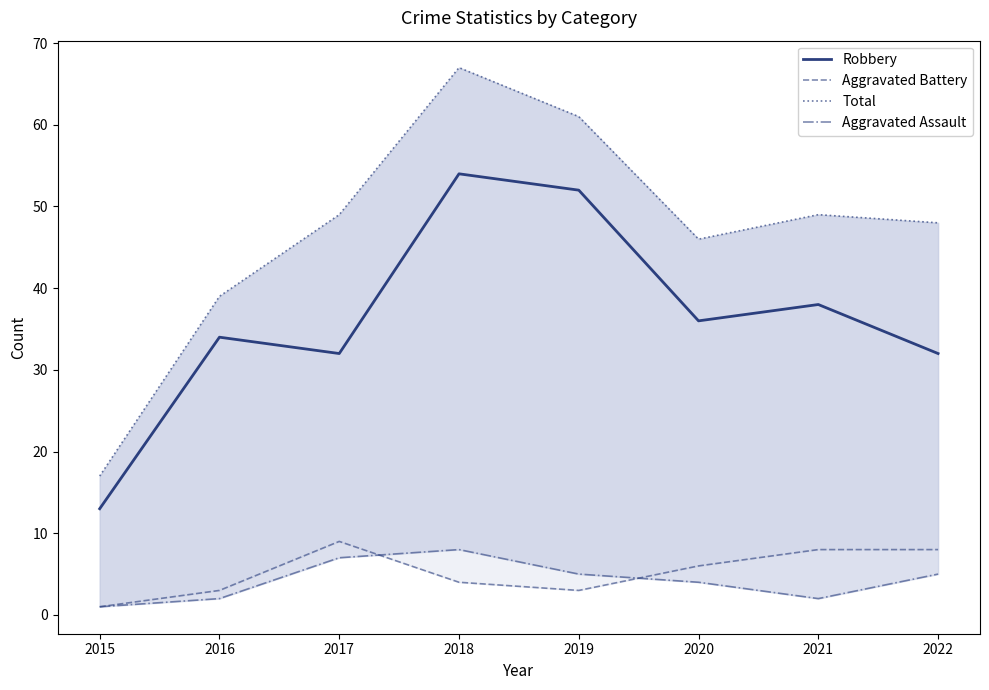

Count the number of categories in the chart.

8